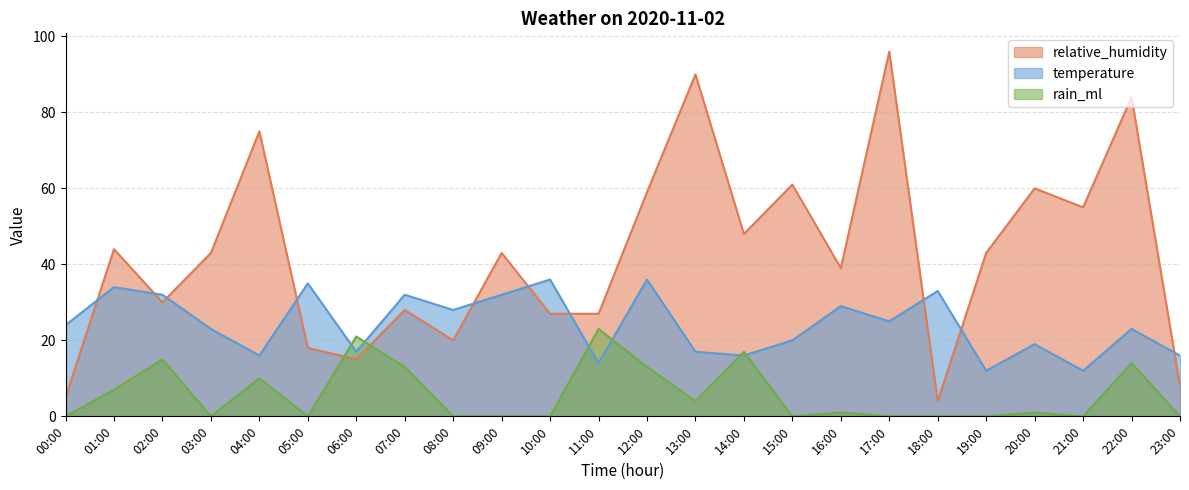

List the series in order of their peak value, highest first.

relative_humidity, temperature, rain_ml